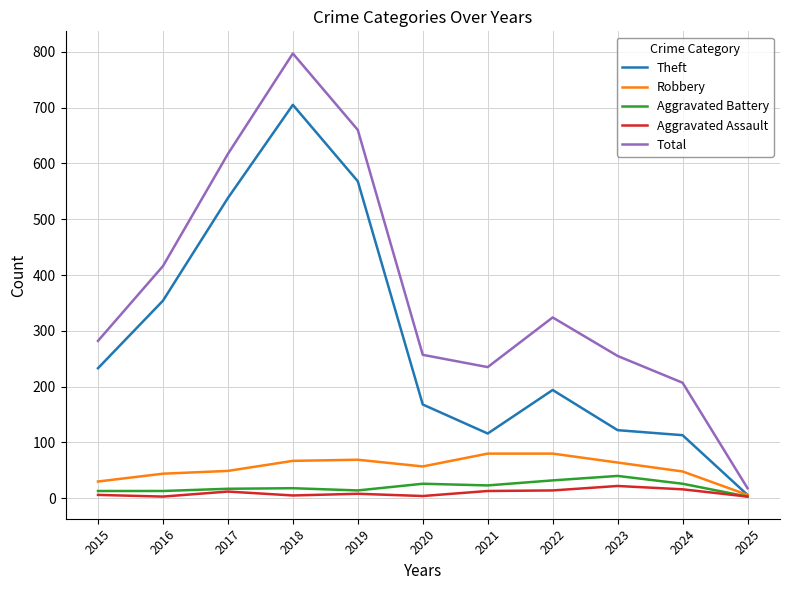

Which series has the widest spread of values?

Total